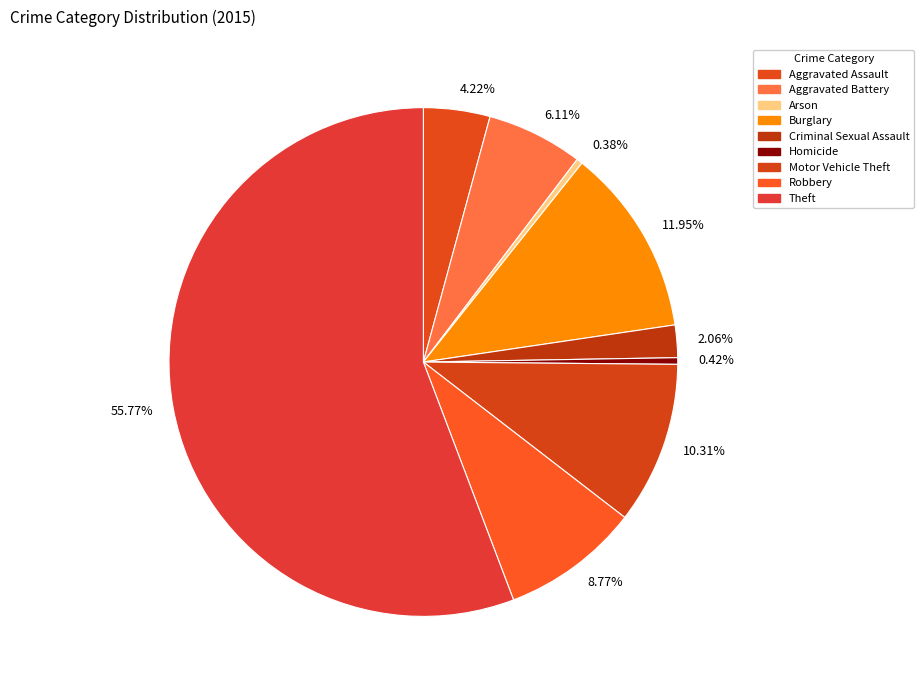

How many segments does this pie chart have?

9